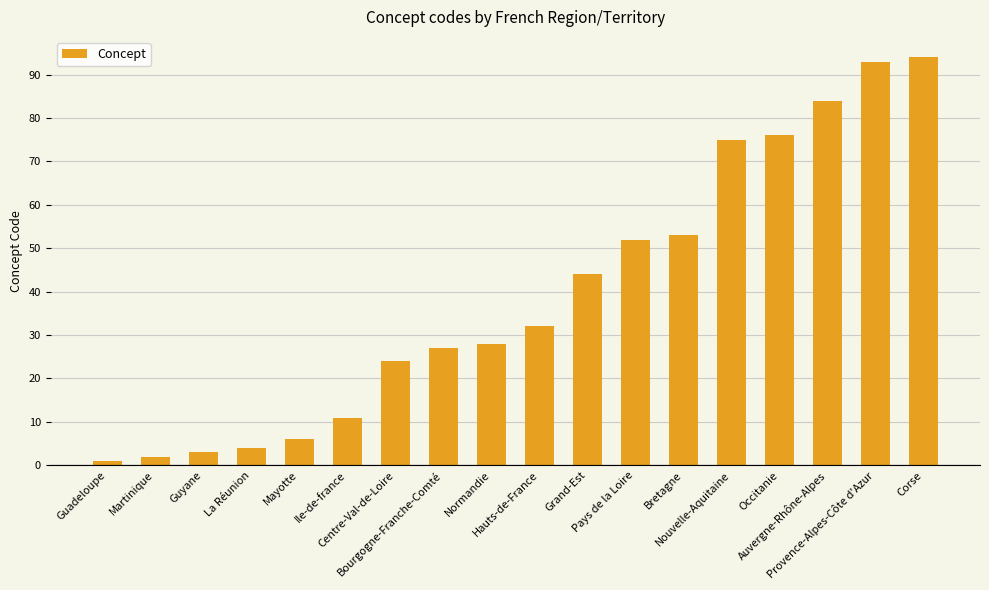

Reading left to right, transcribe all the data shown in this chart.

1	2	3	4	6	11	24	27	28	32	44	52	53	75	76	84	93	94